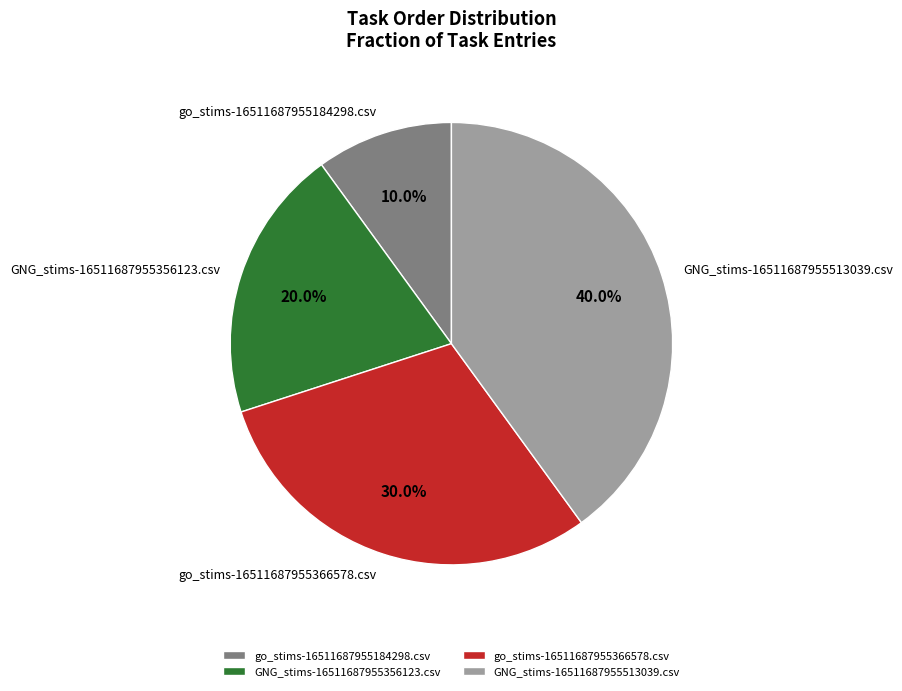

To the nearest percent, what is the difference between the GNG_stims-16511687955513039.csv and GNG_stims-16511687955356123.csv slice percentages?

20%